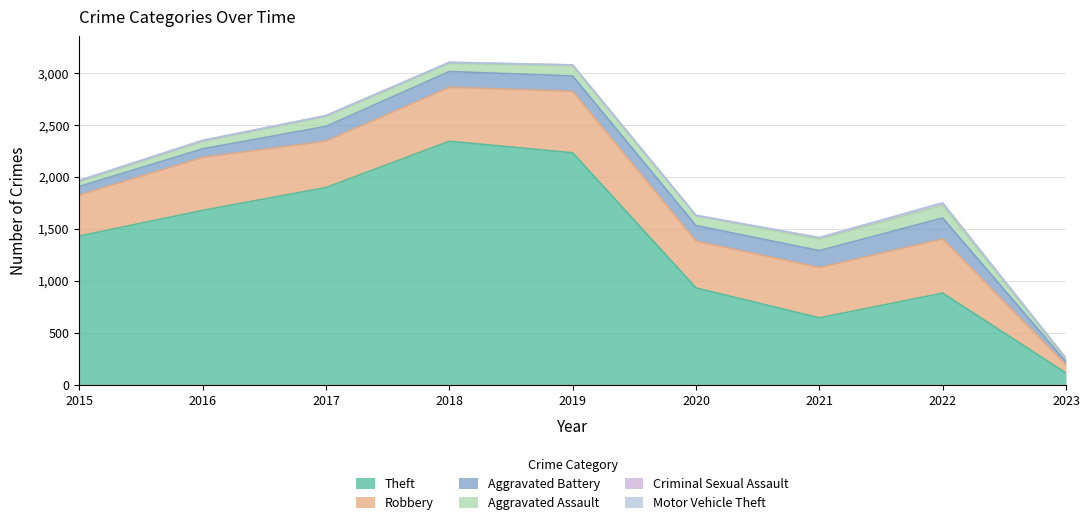

What is the difference between the maximum and minimum values in the Robbery series?

513